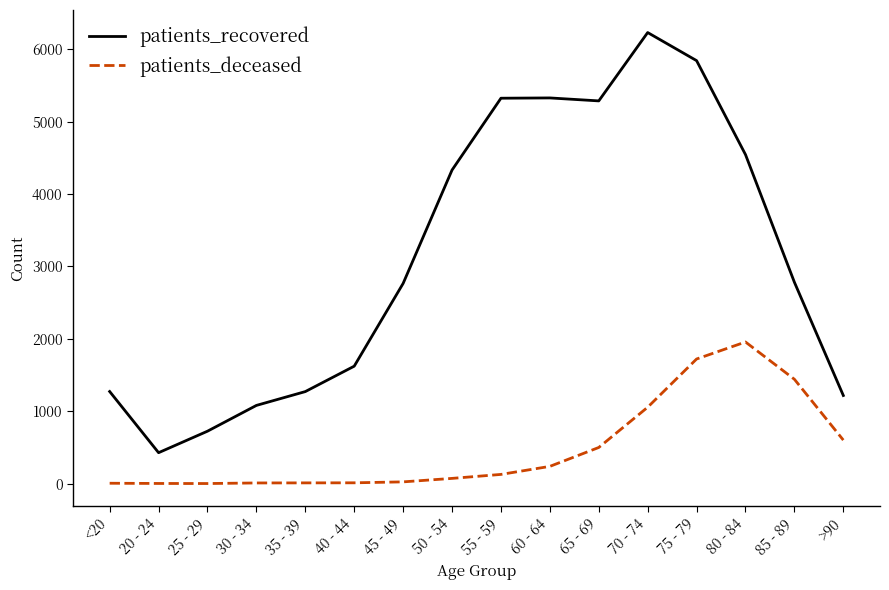

Rank the series at 30 - 34 from lowest to highest value.

patients_deceased, patients_recovered